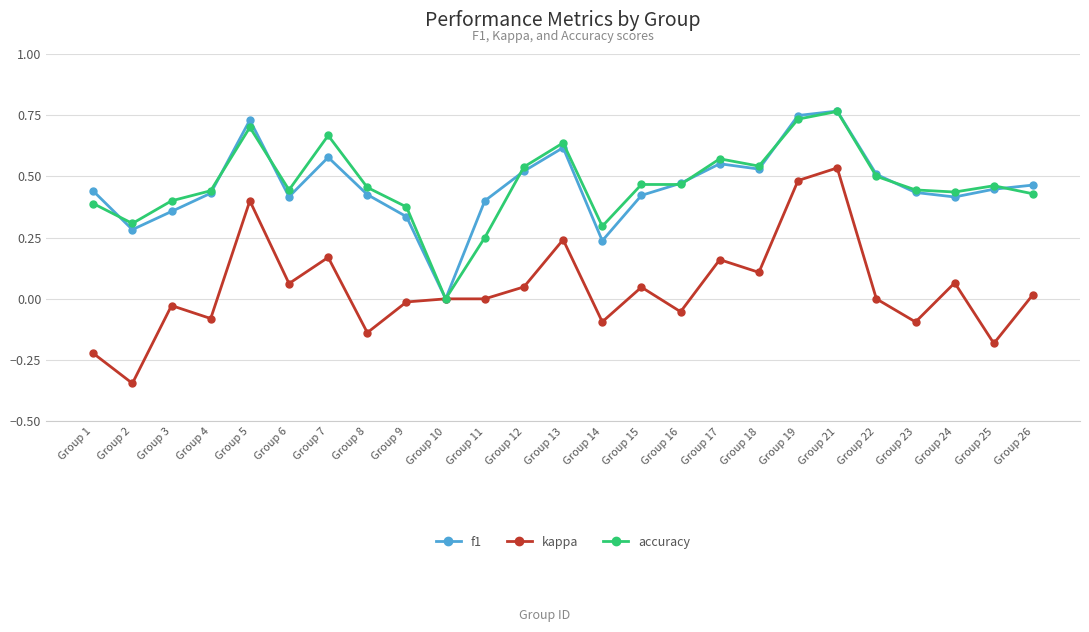

True or false: f1 has a value of 0.4 at Group 11.

True